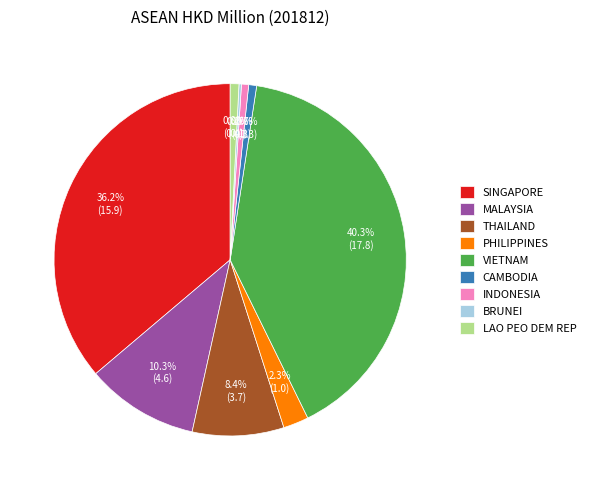

Is VIETNAM the majority of the pie?

No